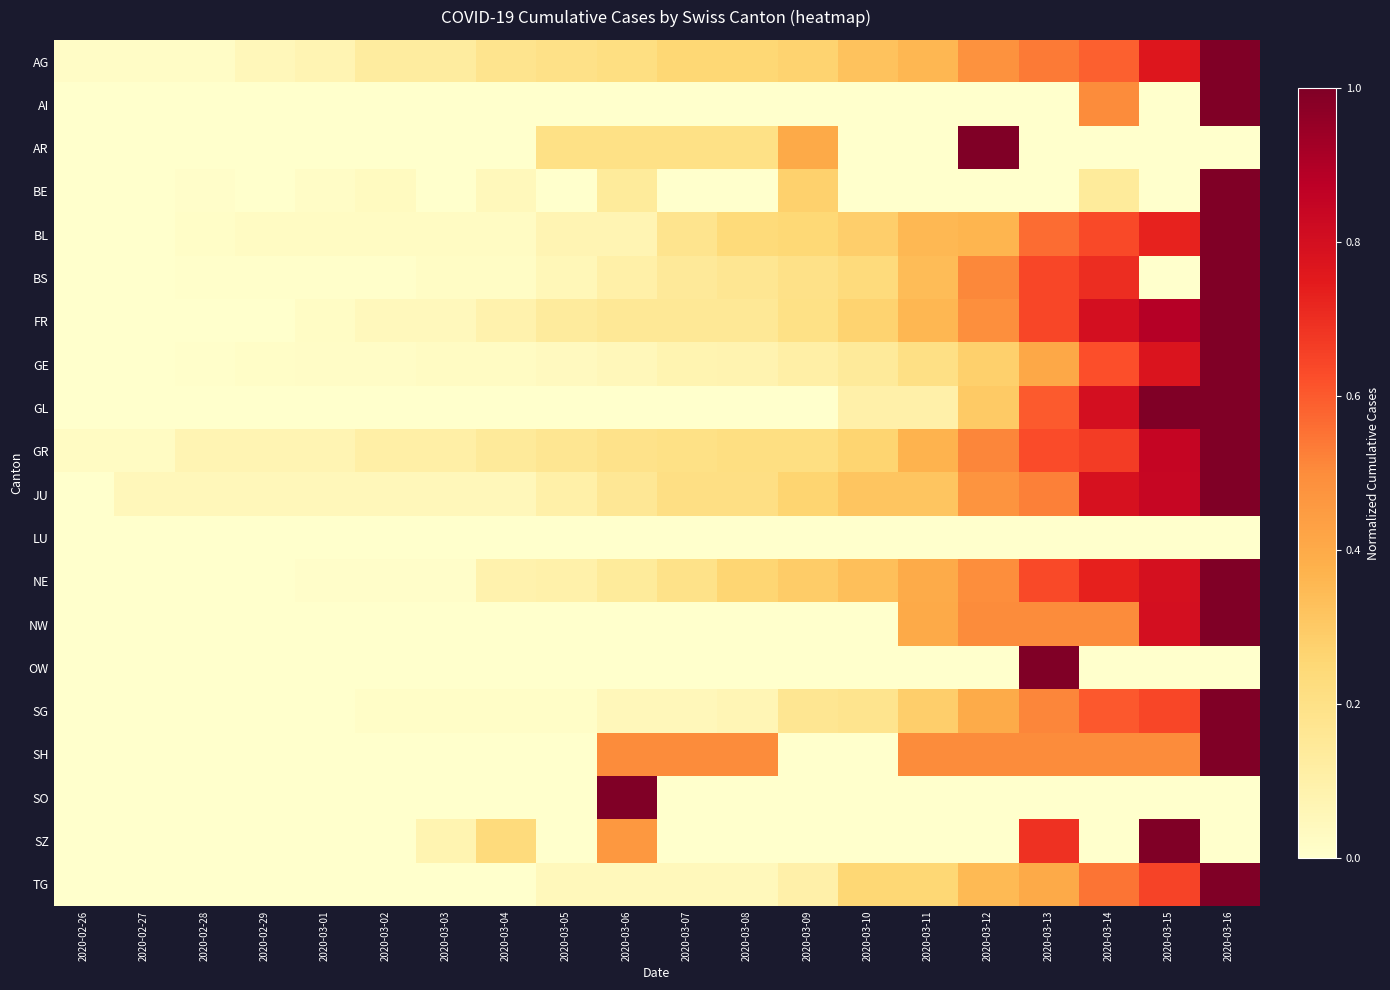

Reading left to right, list all the values displayed in this chart.

AG: 2020-02-26=0.0	2020-02-27=0.0	2020-02-28=0.0	2020-02-29=0.1	2020-03-01=0.1	2020-03-02=0.1	2020-03-03=0.1	2020-03-04=0.2	2020-03-05=0.2	2020-03-06=0.2	2020-03-07=0.2	2020-03-08=0.2	2020-03-09=0.3	2020-03-10=0.3	2020-03-11=0.4	2020-03-12=0.5	2020-03-13=0.5	2020-03-14=0.6	2020-03-15=0.8	2020-03-16=1.0
AI: 2020-02-26=0.0	2020-02-27=0.0	2020-02-28=0.0	2020-02-29=0.0	2020-03-01=0.0	2020-03-02=0.0	2020-03-03=0.0	2020-03-04=0.0	2020-03-05=0.0	2020-03-06=0.0	2020-03-07=0.0	2020-03-08=0.0	2020-03-09=0.0	2020-03-10=0.0	2020-03-11=0.0	2020-03-12=0.0	2020-03-13=0.0	2020-03-14=0.5	2020-03-15=0.0	2020-03-16=1.0
AR: 2020-02-26=0.0	2020-02-27=0.0	2020-02-28=0.0	2020-02-29=0.0	2020-03-01=0.0	2020-03-02=0.0	2020-03-03=0.0	2020-03-04=0.0	2020-03-05=0.2	2020-03-06=0.2	2020-03-07=0.2	2020-03-08=0.2	2020-03-09=0.4	2020-03-10=0.0	2020-03-11=0.0	2020-03-12=1.0	2020-03-13=0.0	2020-03-14=0.0	2020-03-15=0.0	2020-03-16=0.0
BE: 2020-02-26=0.0	2020-02-27=0.0	2020-02-28=0.0	2020-02-29=0.0	2020-03-01=0.0	2020-03-02=0.0	2020-03-03=0.0	2020-03-04=0.0	2020-03-05=0.0	2020-03-06=0.1	2020-03-07=0.0	2020-03-08=0.0	2020-03-09=0.3	2020-03-10=0.0	2020-03-11=0.0	2020-03-12=0.0	2020-03-13=0.0	2020-03-14=0.1	2020-03-15=0.0	2020-03-16=1.0
BL: 2020-02-26=0.0	2020-02-27=0.0	2020-02-28=0.0	2020-02-29=0.0	2020-03-01=0.0	2020-03-02=0.0	2020-03-03=0.0	2020-03-04=0.0	2020-03-05=0.1	2020-03-06=0.1	2020-03-07=0.2	2020-03-08=0.2	2020-03-09=0.2	2020-03-10=0.3	2020-03-11=0.4	2020-03-12=0.4	2020-03-13=0.6	2020-03-14=0.6	2020-03-15=0.7	2020-03-16=1.0
BS: 2020-02-26=0.0	2020-02-27=0.0	2020-02-28=0.0	2020-02-29=0.0	2020-03-01=0.0	2020-03-02=0.0	2020-03-03=0.0	2020-03-04=0.0	2020-03-05=0.1	2020-03-06=0.1	2020-03-07=0.1	2020-03-08=0.2	2020-03-09=0.2	2020-03-10=0.2	2020-03-11=0.3	2020-03-12=0.5	2020-03-13=0.6	2020-03-14=0.7	2020-03-15=0.0	2020-03-16=1.0
FR: 2020-02-26=0.0	2020-02-27=0.0	2020-02-28=0.0	2020-02-29=0.0	2020-03-01=0.0	2020-03-02=0.0	2020-03-03=0.0	2020-03-04=0.1	2020-03-05=0.1	2020-03-06=0.2	2020-03-07=0.2	2020-03-08=0.2	2020-03-09=0.2	2020-03-10=0.3	2020-03-11=0.4	2020-03-12=0.5	2020-03-13=0.6	2020-03-14=0.8	2020-03-15=0.9	2020-03-16=1.0
GE: 2020-02-26=0.0	2020-02-27=0.0	2020-02-28=0.0	2020-02-29=0.0	2020-03-01=0.0	2020-03-02=0.0	2020-03-03=0.0	2020-03-04=0.0	2020-03-05=0.0	2020-03-06=0.1	2020-03-07=0.1	2020-03-08=0.1	2020-03-09=0.1	2020-03-10=0.1	2020-03-11=0.2	2020-03-12=0.3	2020-03-13=0.4	2020-03-14=0.6	2020-03-15=0.8	2020-03-16=1.0
GL: 2020-02-26=0.0	2020-02-27=0.0	2020-02-28=0.0	2020-02-29=0.0	2020-03-01=0.0	2020-03-02=0.0	2020-03-03=0.0	2020-03-04=0.0	2020-03-05=0.0	2020-03-06=0.0	2020-03-07=0.0	2020-03-08=0.0	2020-03-09=0.0	2020-03-10=0.1	2020-03-11=0.1	2020-03-12=0.3	2020-03-13=0.6	2020-03-14=0.8	2020-03-15=1.0	2020-03-16=1.0
GR: 2020-02-26=0.0	2020-02-27=0.0	2020-02-28=0.1	2020-02-29=0.1	2020-03-01=0.1	2020-03-02=0.1	2020-03-03=0.1	2020-03-04=0.1	2020-03-05=0.2	2020-03-06=0.2	2020-03-07=0.2	2020-03-08=0.2	2020-03-09=0.2	2020-03-10=0.3	2020-03-11=0.4	2020-03-12=0.5	2020-03-13=0.6	2020-03-14=0.7	2020-03-15=0.8	2020-03-16=1.0
JU: 2020-02-26=0.0	2020-02-27=0.1	2020-02-28=0.1	2020-02-29=0.1	2020-03-01=0.1	2020-03-02=0.1	2020-03-03=0.1	2020-03-04=0.1	2020-03-05=0.1	2020-03-06=0.2	2020-03-07=0.2	2020-03-08=0.2	2020-03-09=0.3	2020-03-10=0.3	2020-03-11=0.3	2020-03-12=0.5	2020-03-13=0.5	2020-03-14=0.8	2020-03-15=0.8	2020-03-16=1.0
LU: 2020-02-26=0.0	2020-02-27=0.0	2020-02-28=0.0	2020-02-29=0.0	2020-03-01=0.0	2020-03-02=0.0	2020-03-03=0.0	2020-03-04=0.0	2020-03-05=0.0	2020-03-06=0.0	2020-03-07=0.0	2020-03-08=0.0	2020-03-09=0.0	2020-03-10=0.0	2020-03-11=0.0	2020-03-12=0.0	2020-03-13=0.0	2020-03-14=0.0	2020-03-15=0.0	2020-03-16=0.0
NE: 2020-02-26=0.0	2020-02-27=0.0	2020-02-28=0.0	2020-02-29=0.0	2020-03-01=0.0	2020-03-02=0.0	2020-03-03=0.0	2020-03-04=0.1	2020-03-05=0.1	2020-03-06=0.1	2020-03-07=0.2	2020-03-08=0.3	2020-03-09=0.3	2020-03-10=0.3	2020-03-11=0.4	2020-03-12=0.5	2020-03-13=0.6	2020-03-14=0.7	2020-03-15=0.8	2020-03-16=1.0
NW: 2020-02-26=0.0	2020-02-27=0.0	2020-02-28=0.0	2020-02-29=0.0	2020-03-01=0.0	2020-03-02=0.0	2020-03-03=0.0	2020-03-04=0.0	2020-03-05=0.0	2020-03-06=0.0	2020-03-07=0.0	2020-03-08=0.0	2020-03-09=0.0	2020-03-10=0.0	2020-03-11=0.4	2020-03-12=0.5	2020-03-13=0.5	2020-03-14=0.5	2020-03-15=0.8	2020-03-16=1.0
OW: 2020-02-26=0.0	2020-02-27=0.0	2020-02-28=0.0	2020-02-29=0.0	2020-03-01=0.0	2020-03-02=0.0	2020-03-03=0.0	2020-03-04=0.0	2020-03-05=0.0	2020-03-06=0.0	2020-03-07=0.0	2020-03-08=0.0	2020-03-09=0.0	2020-03-10=0.0	2020-03-11=0.0	2020-03-12=0.0	2020-03-13=1.0	2020-03-14=0.0	2020-03-15=0.0	2020-03-16=0.0
SG: 2020-02-26=0.0	2020-02-27=0.0	2020-02-28=0.0	2020-02-29=0.0	2020-03-01=0.0	2020-03-02=0.0	2020-03-03=0.0	2020-03-04=0.0	2020-03-05=0.0	2020-03-06=0.1	2020-03-07=0.1	2020-03-08=0.1	2020-03-09=0.2	2020-03-10=0.2	2020-03-11=0.3	2020-03-12=0.4	2020-03-13=0.5	2020-03-14=0.6	2020-03-15=0.6	2020-03-16=1.0
SH: 2020-02-26=0.0	2020-02-27=0.0	2020-02-28=0.0	2020-02-29=0.0	2020-03-01=0.0	2020-03-02=0.0	2020-03-03=0.0	2020-03-04=0.0	2020-03-05=0.0	2020-03-06=0.5	2020-03-07=0.5	2020-03-08=0.5	2020-03-09=0.0	2020-03-10=0.0	2020-03-11=0.5	2020-03-12=0.5	2020-03-13=0.5	2020-03-14=0.5	2020-03-15=0.5	2020-03-16=1.0
SO: 2020-02-26=0.0	2020-02-27=0.0	2020-02-28=0.0	2020-02-29=0.0	2020-03-01=0.0	2020-03-02=0.0	2020-03-03=0.0	2020-03-04=0.0	2020-03-05=0.0	2020-03-06=1.0	2020-03-07=0.0	2020-03-08=0.0	2020-03-09=0.0	2020-03-10=0.0	2020-03-11=0.0	2020-03-12=0.0	2020-03-13=0.0	2020-03-14=0.0	2020-03-15=0.0	2020-03-16=0.0
SZ: 2020-02-26=0.0	2020-02-27=0.0	2020-02-28=0.0	2020-02-29=0.0	2020-03-01=0.0	2020-03-02=0.0	2020-03-03=0.1	2020-03-04=0.2	2020-03-05=0.0	2020-03-06=0.5	2020-03-07=0.0	2020-03-08=0.0	2020-03-09=0.0	2020-03-10=0.0	2020-03-11=0.0	2020-03-12=0.0	2020-03-13=0.7	2020-03-14=0.0	2020-03-15=1.0	2020-03-16=0.0
TG: 2020-02-26=0.0	2020-02-27=0.0	2020-02-28=0.0	2020-02-29=0.0	2020-03-01=0.0	2020-03-02=0.0	2020-03-03=0.0	2020-03-04=0.0	2020-03-05=0.1	2020-03-06=0.1	2020-03-07=0.1	2020-03-08=0.1	2020-03-09=0.1	2020-03-10=0.2	2020-03-11=0.2	2020-03-12=0.3	2020-03-13=0.4	2020-03-14=0.6	2020-03-15=0.7	2020-03-16=1.0